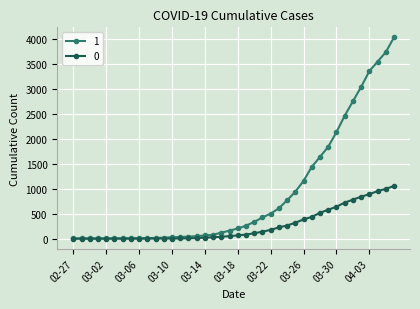

Is this an area chart (filled region under the line)?

No